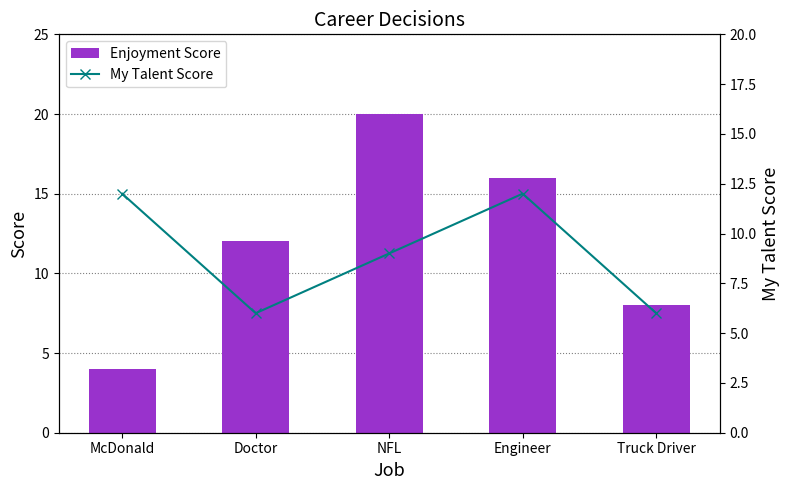

Which series changed the most between McDonald and Truck Driver?

My Talent Score